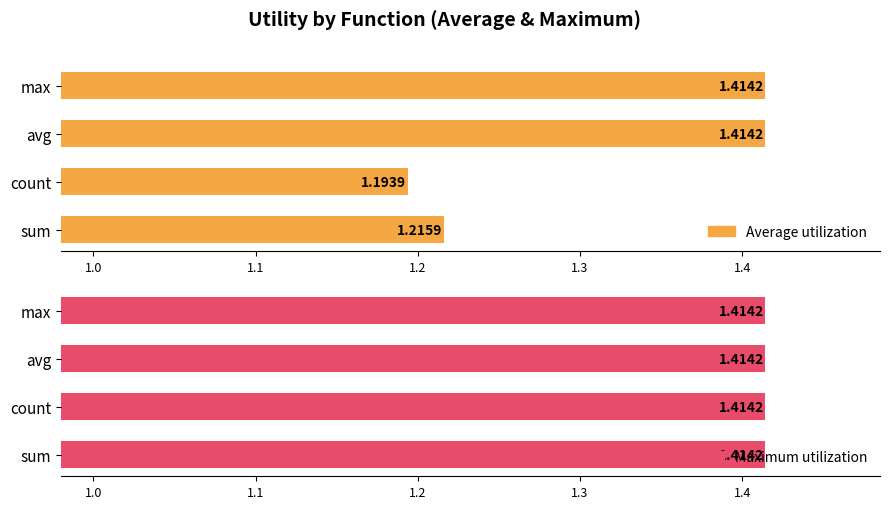

Count the Average utilization values in the range 1 to 2.

4